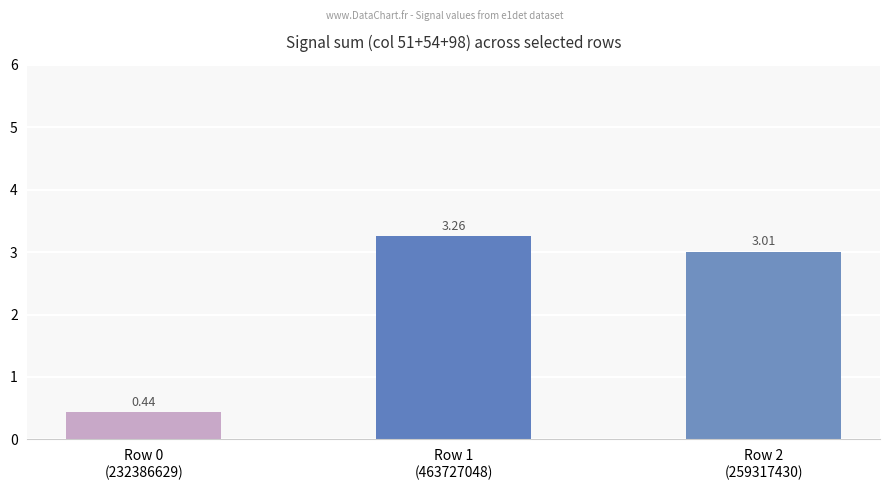

What is the sum of all values?

6.7